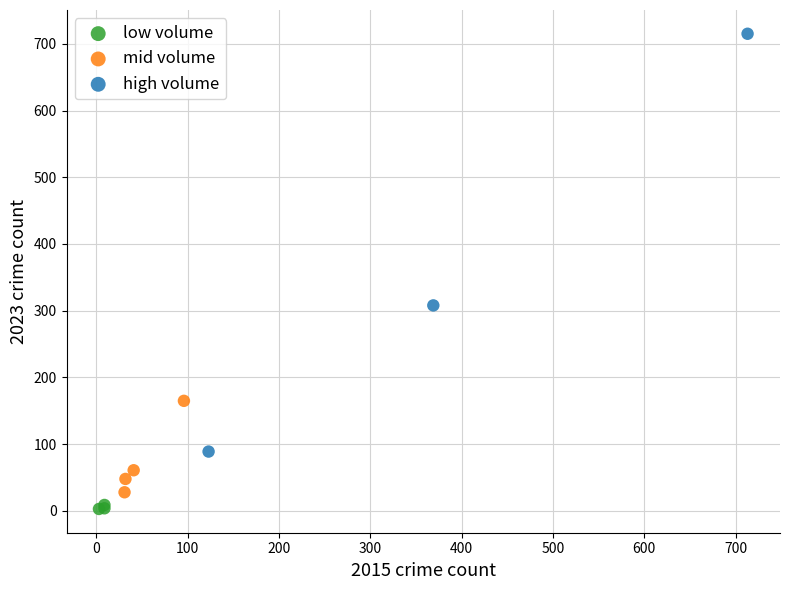

Which series reaches the maximum Y coordinate?

high volume